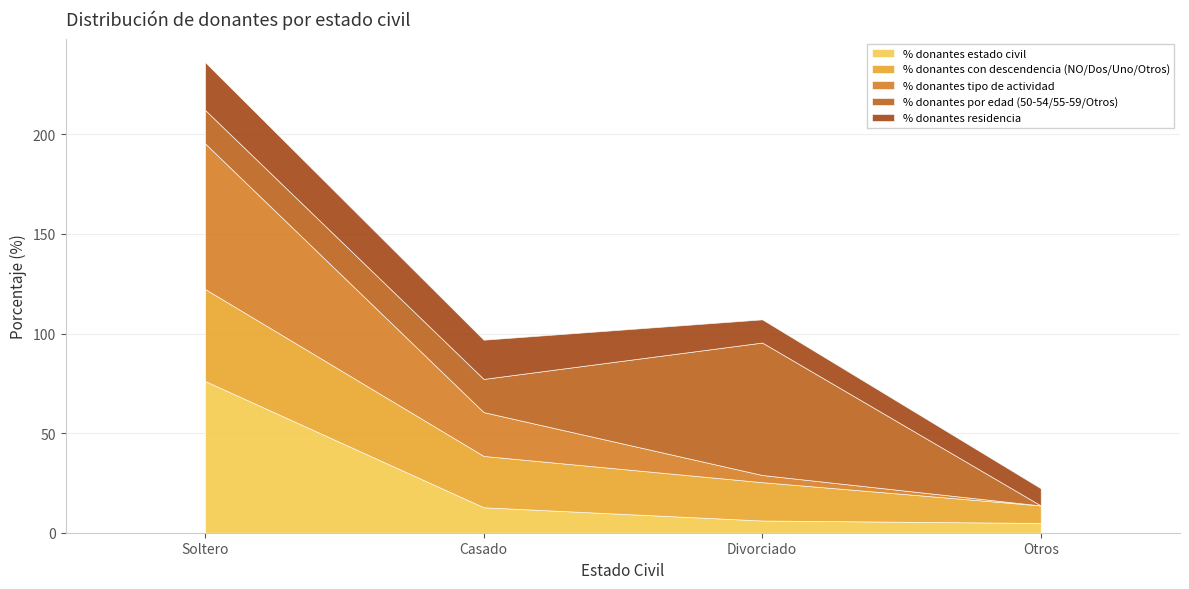

Which has a higher value, Soltero or Otros?

Soltero